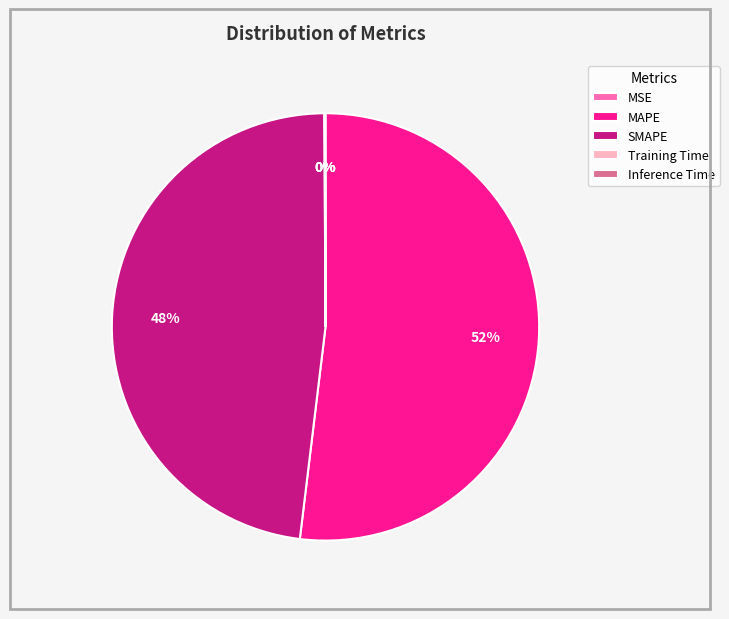

What is the largest slice in the pie chart?

MAPE